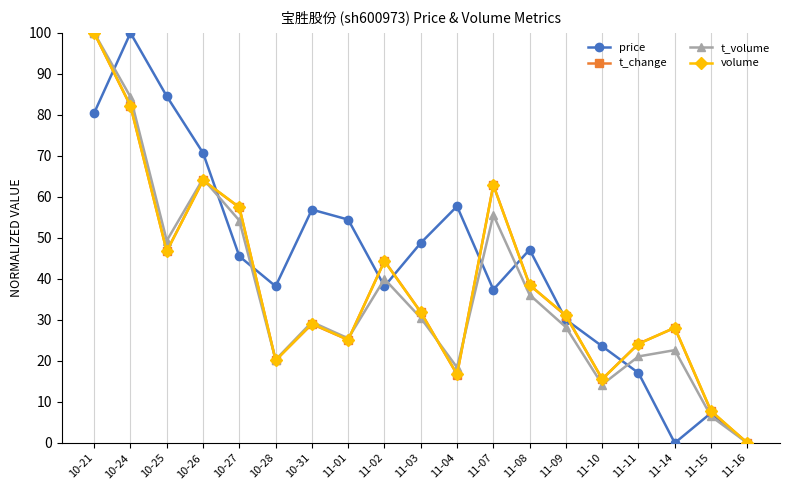

At which category does volume reach its first local peak?

10-26